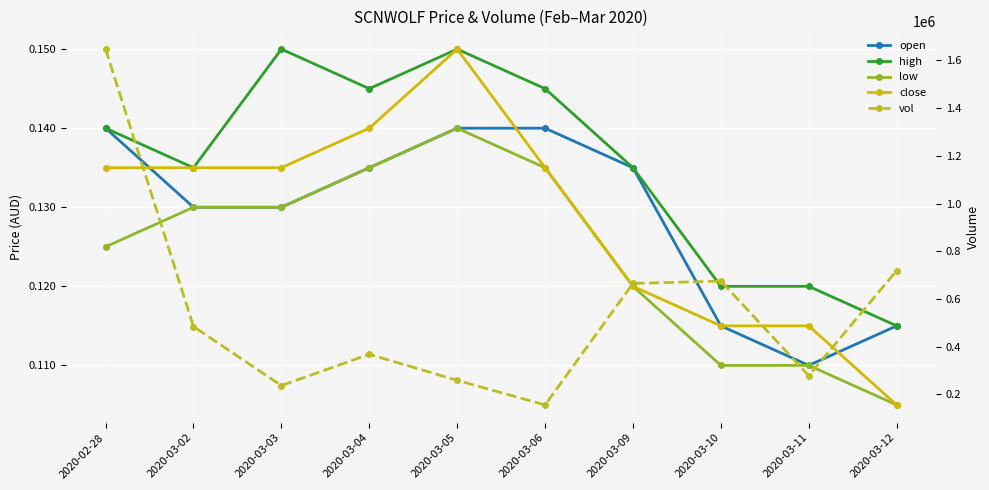

True or false: high and open intersect in this chart.

False